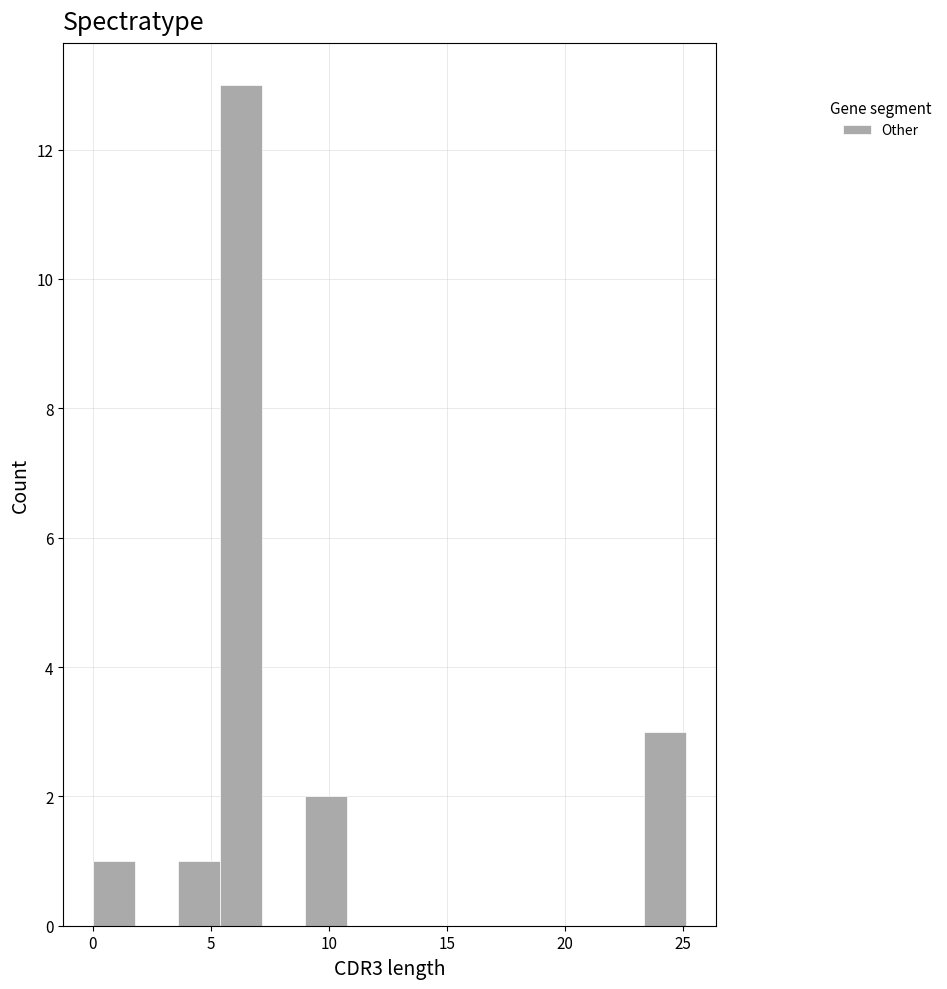

Around what value on the x-axis is the tallest bar? Give the approximate position of its centre, as read against the axis.

6.5